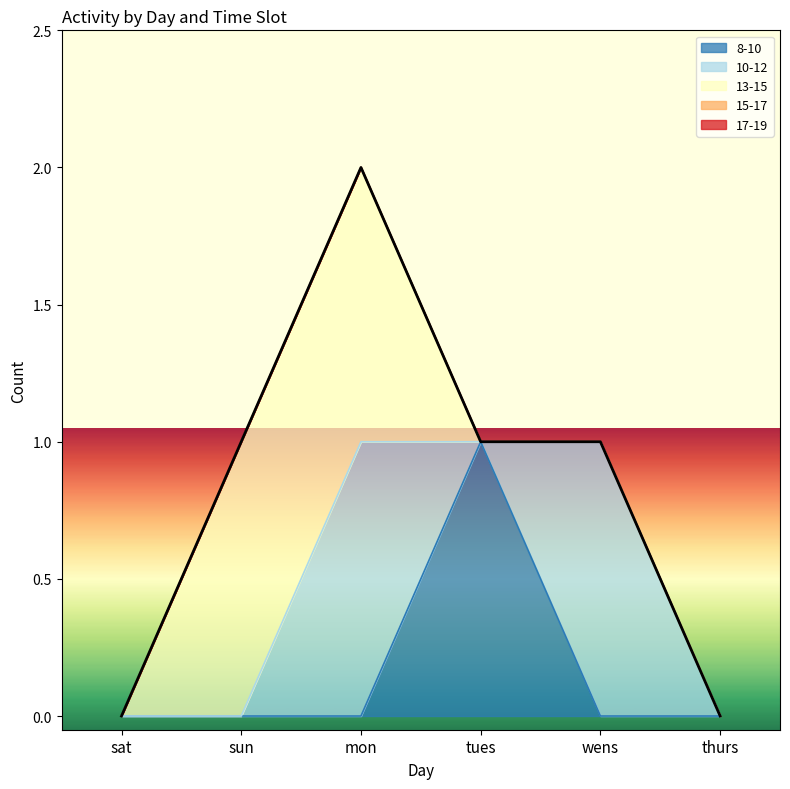

How many positive values does the 8-10 series have?

1